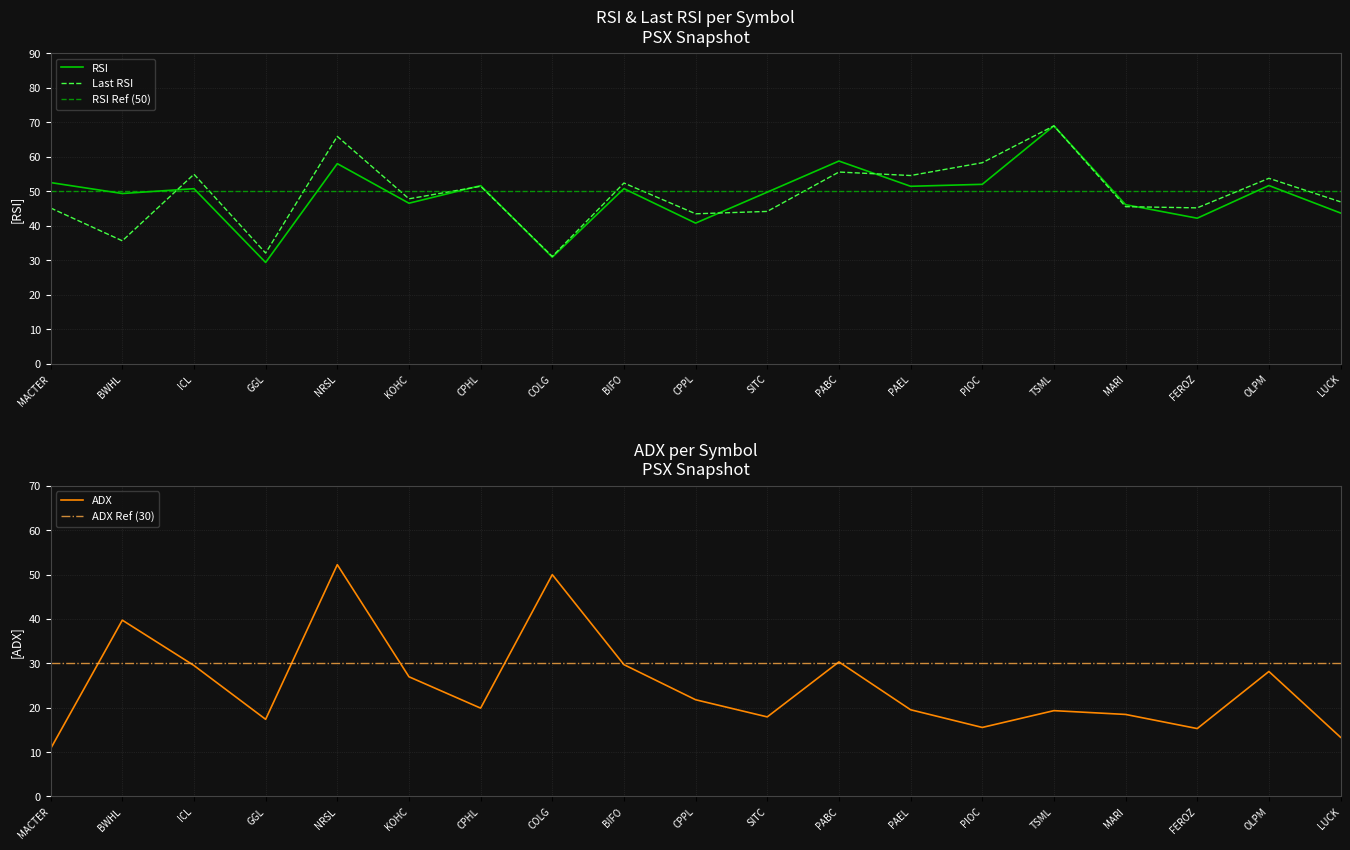

Which has a higher value, CPHL or KOHC?

CPHL